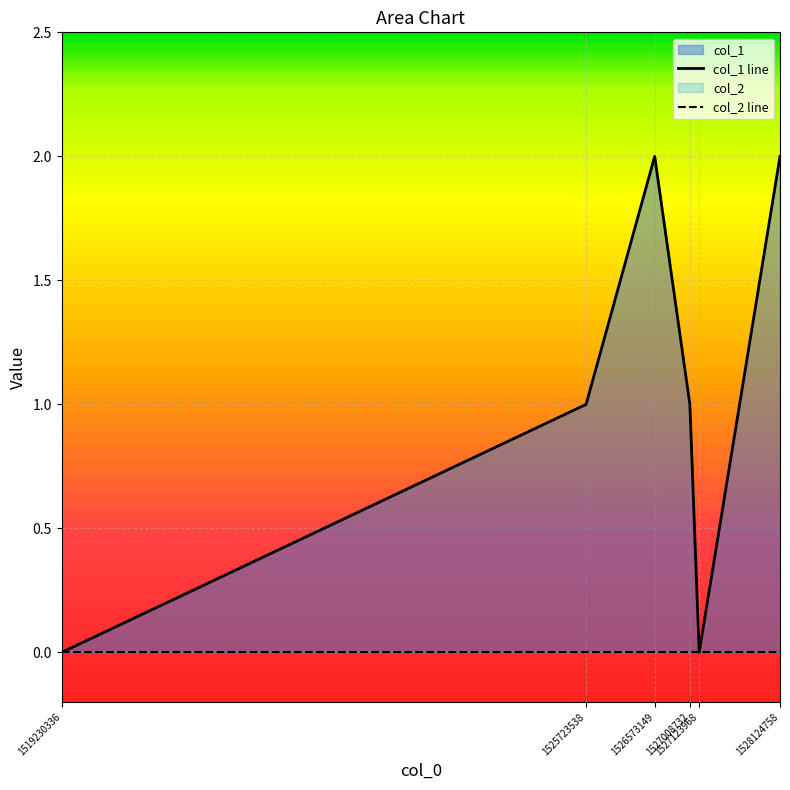

Rank the series at 1528124758 from highest to lowest value.

col_1 line, col_2 line